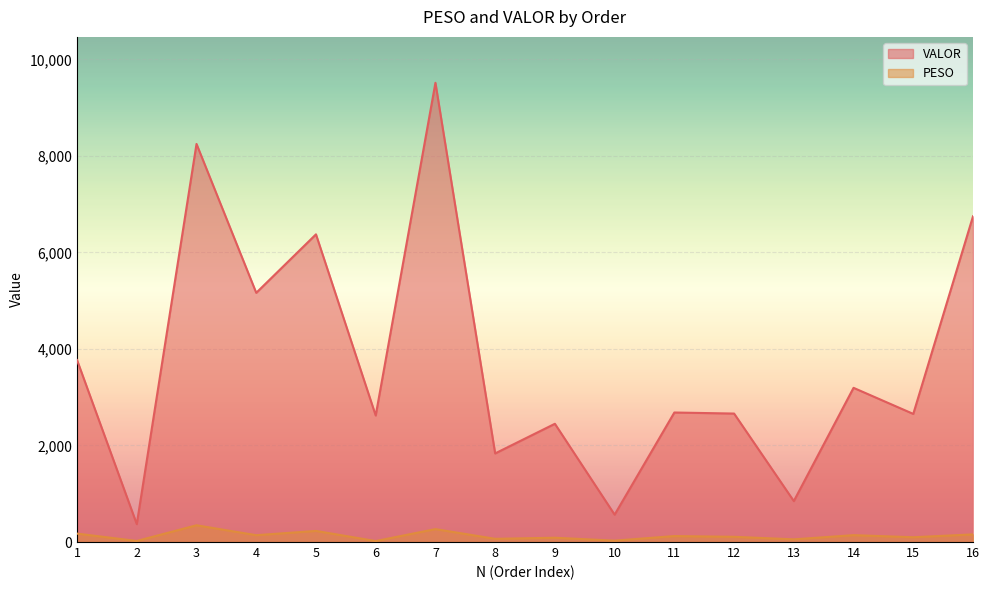

What is the value of the PESO point at the 2nd from the left?

21.9